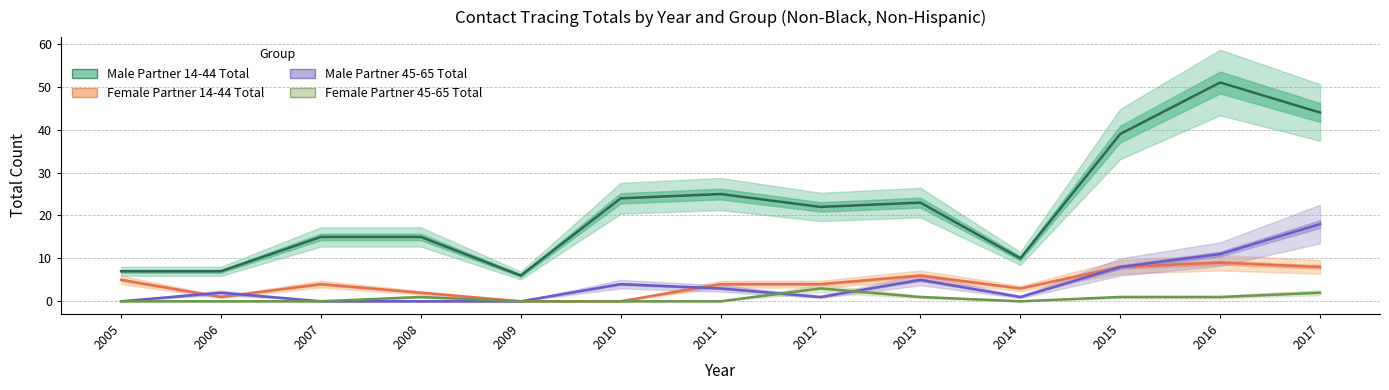

Is it true that Female Partner 45-65 Total equals 2 at 2017?

True